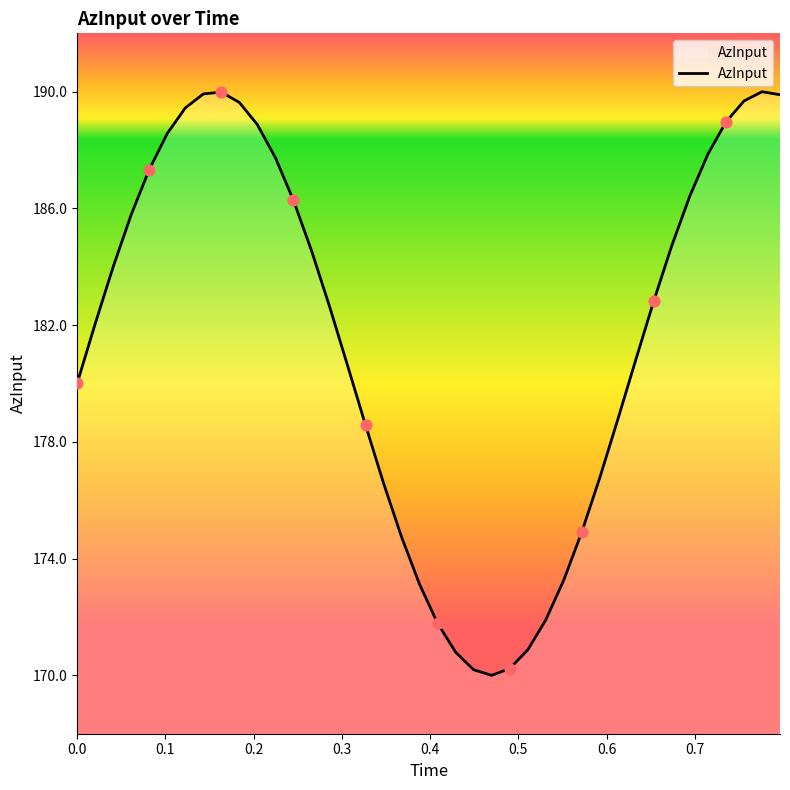

What is the difference between the maximum and minimum values?

20.0